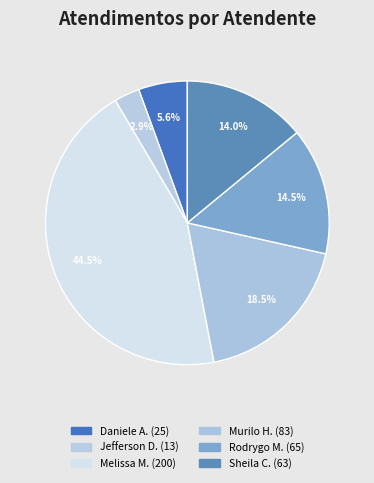

How many slices are in this pie chart?

6